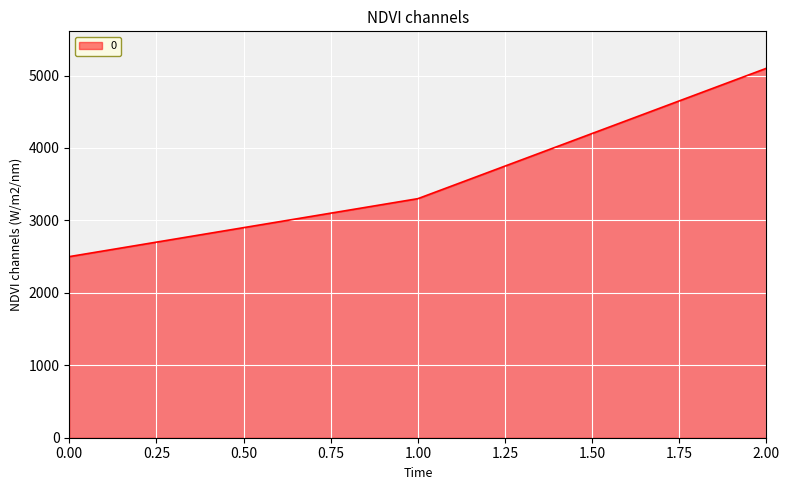

How many lines are shown in the chart?

1